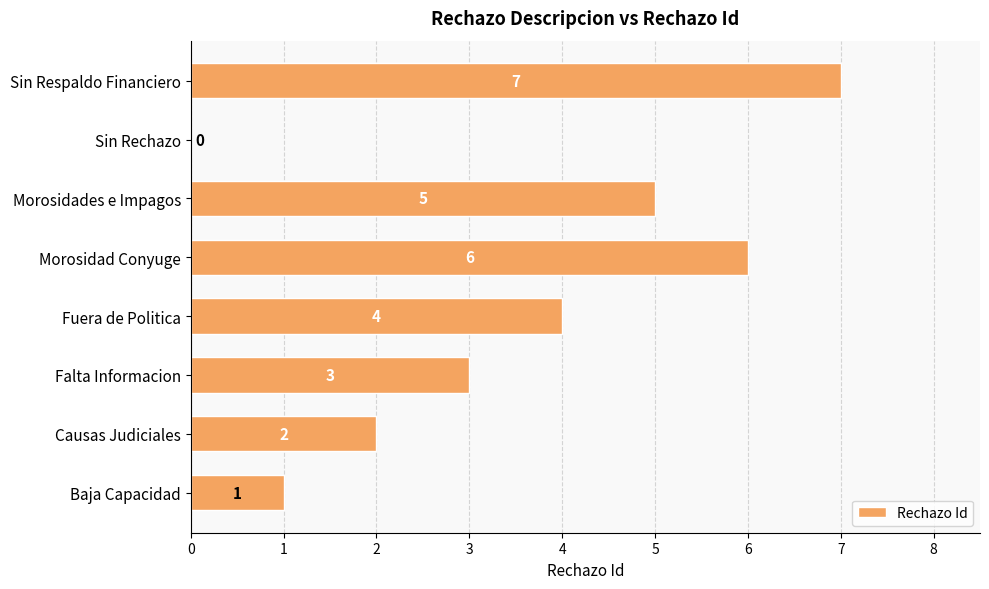

The value at Sin Rechazo is -4. True or false?

False